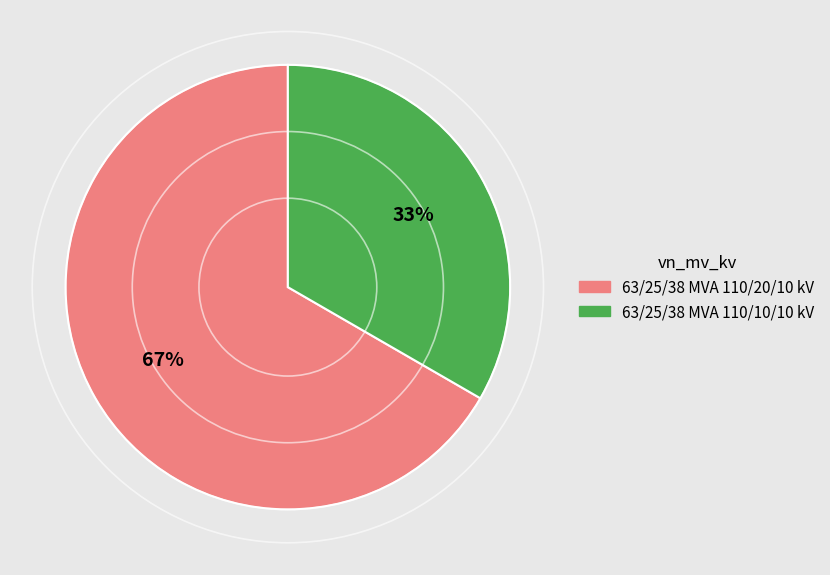

How many slices are in this pie chart?

2